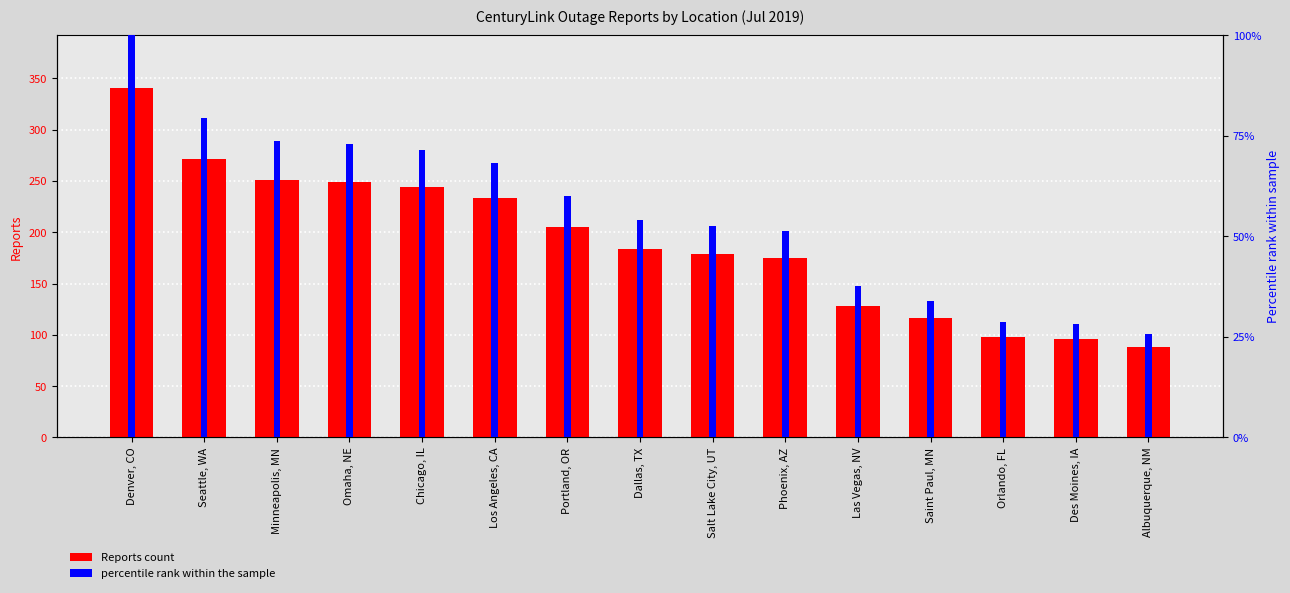

How many bars are there in total?

15